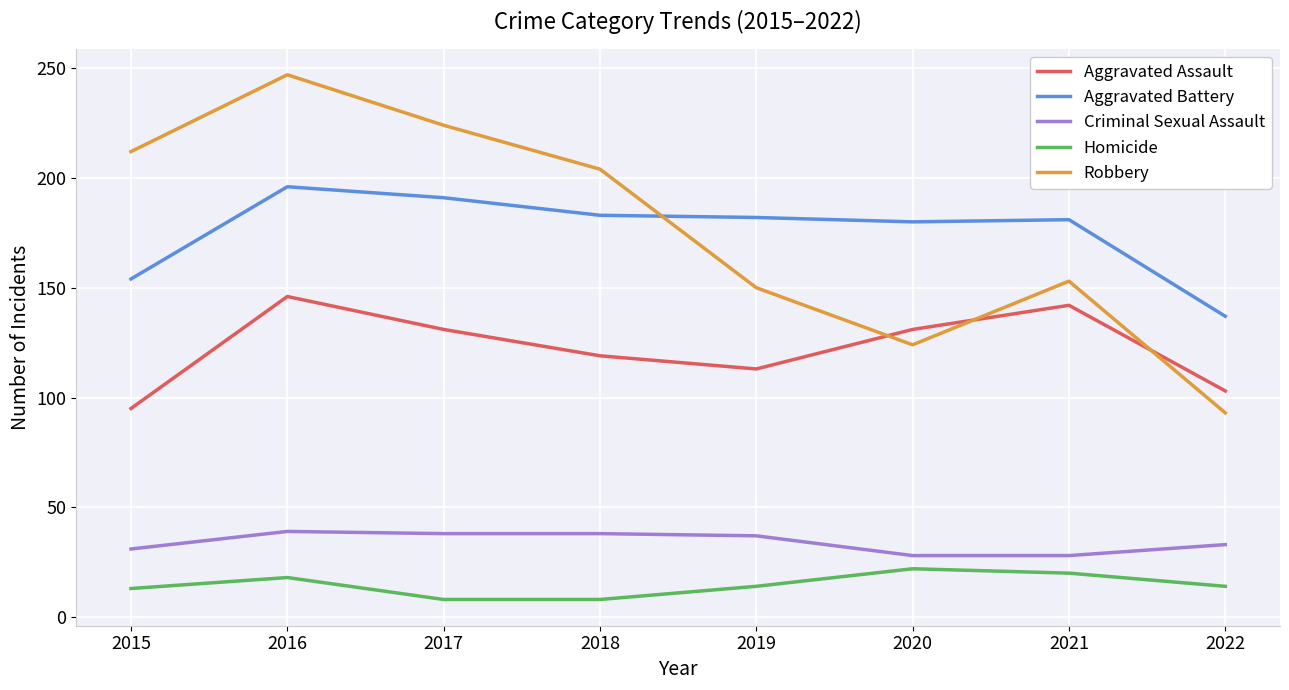

Where do Aggravated Assault and Robbery first cross each other?

2019 and 2020